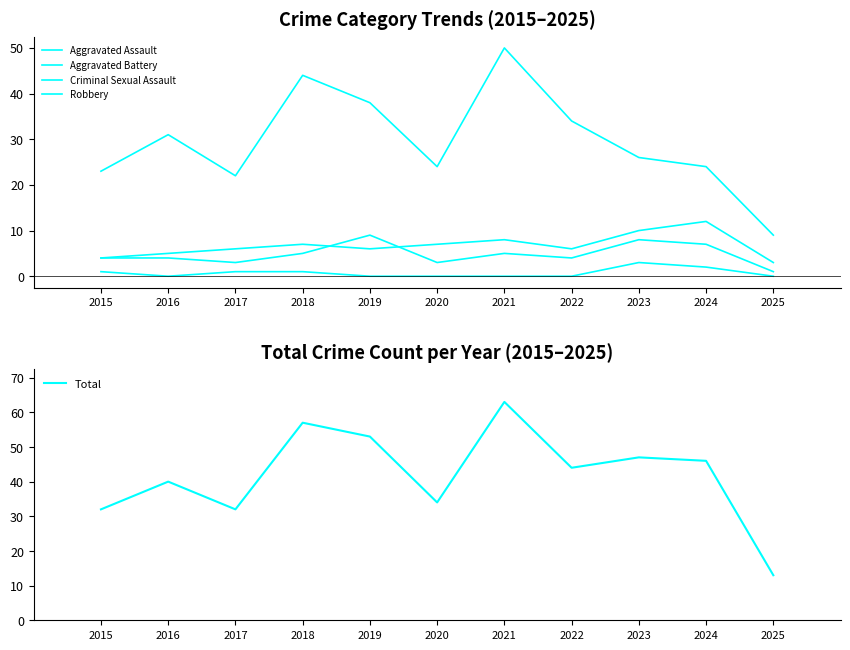

What is the total value across all series at 2022?

88